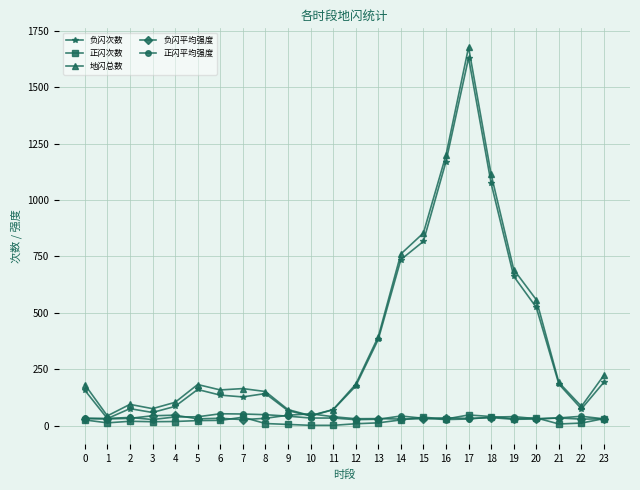

At how many categories does at least one series exceed 1137?

2